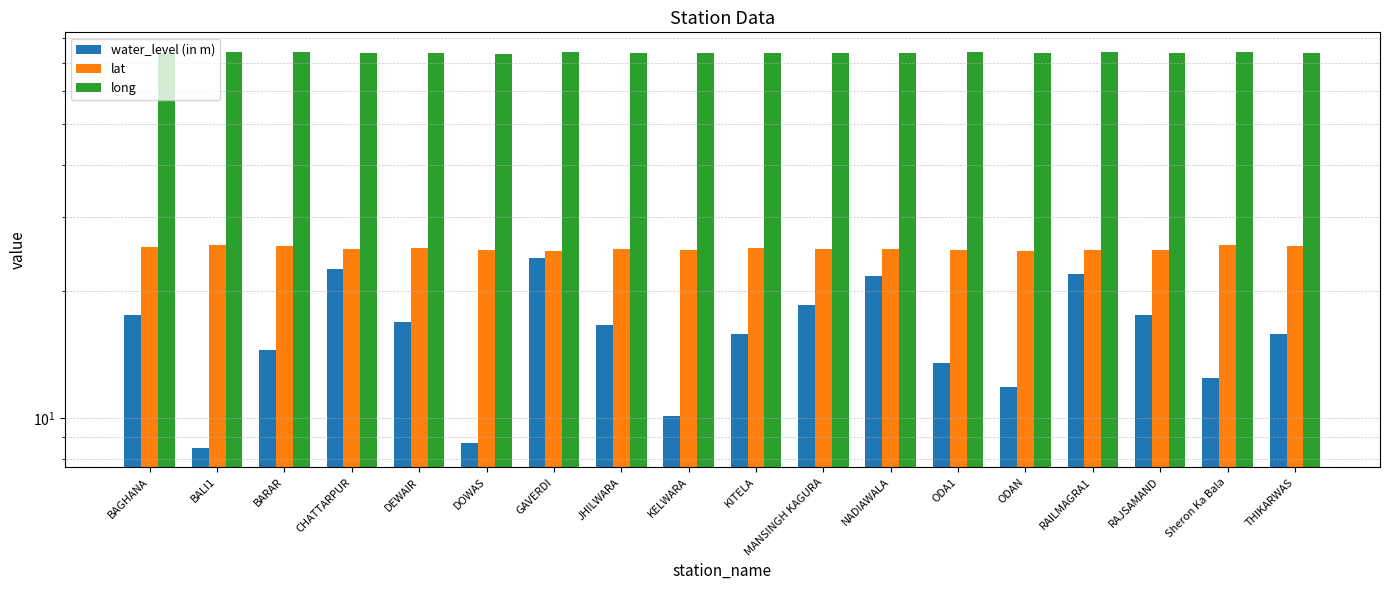

What is the maximum value for water_level (in m)?

24.1